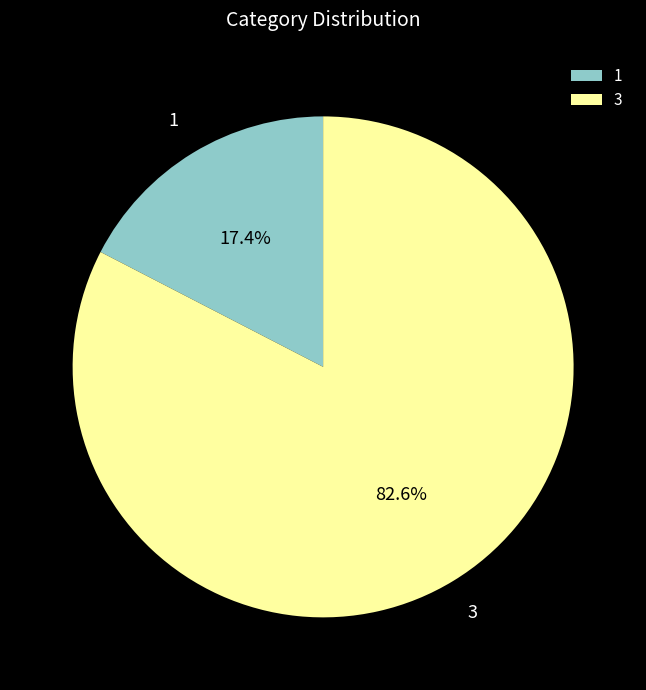

How many slices are in this pie chart?

2